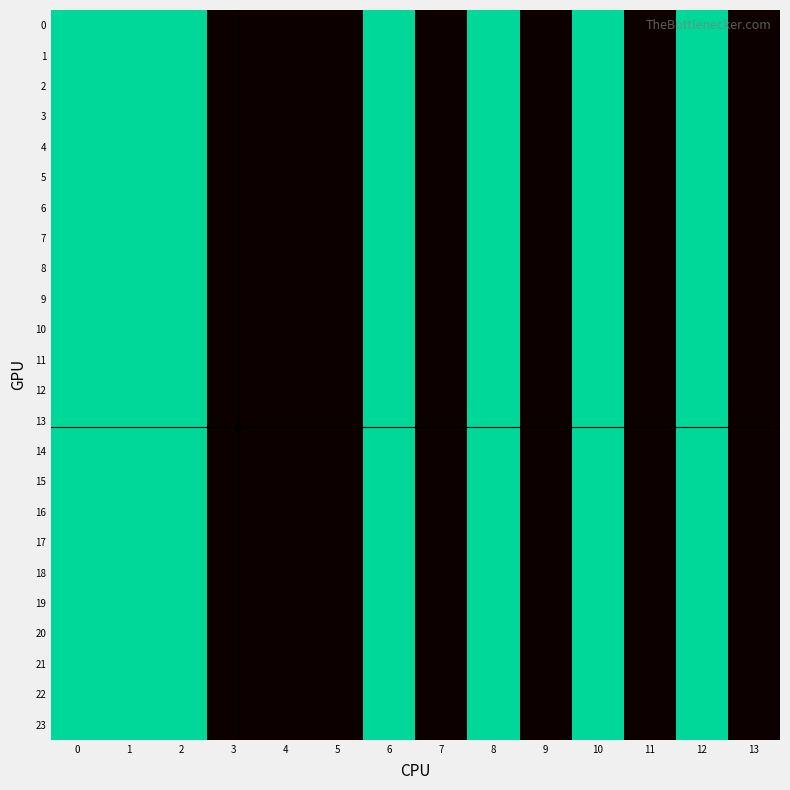

At how many categories does at least one series exceed 1?

7